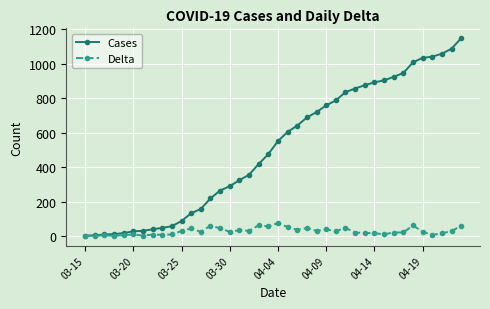

What are all the series names shown in the legend?

Cases, Delta